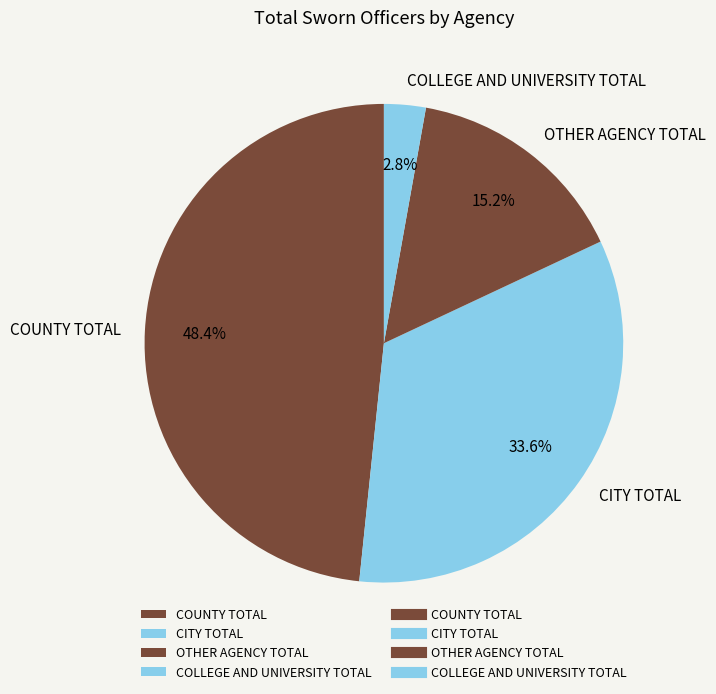

How many segments does this pie chart have?

4